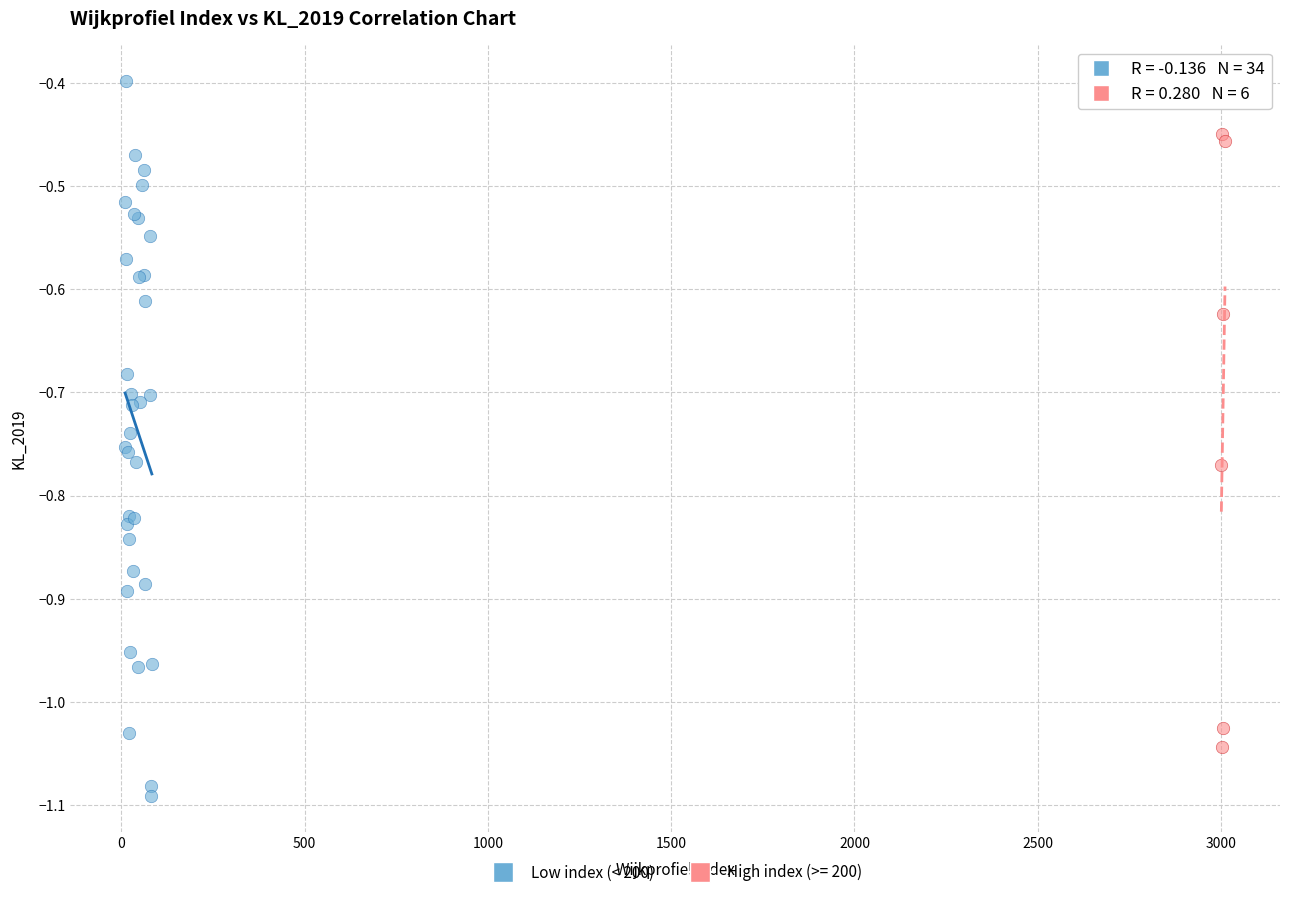

Which series contains the lowest Y value?

Low index (< 200)